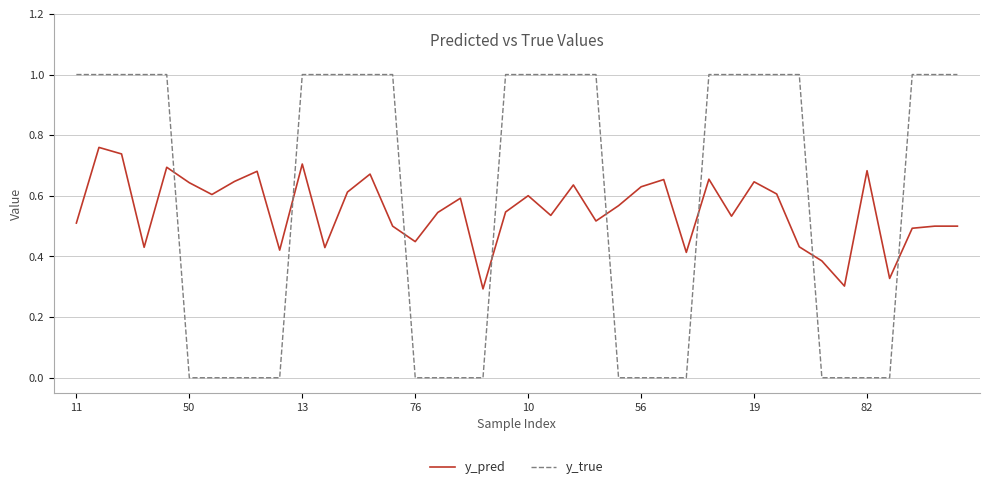

What is the sum of all y_true values?

23.0